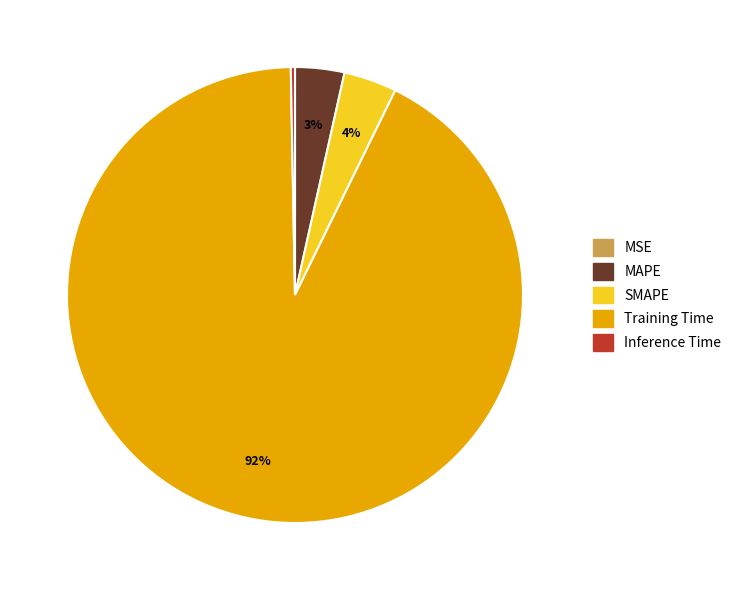

Is the sum of Training Time and Inference Time greater than half?

Yes